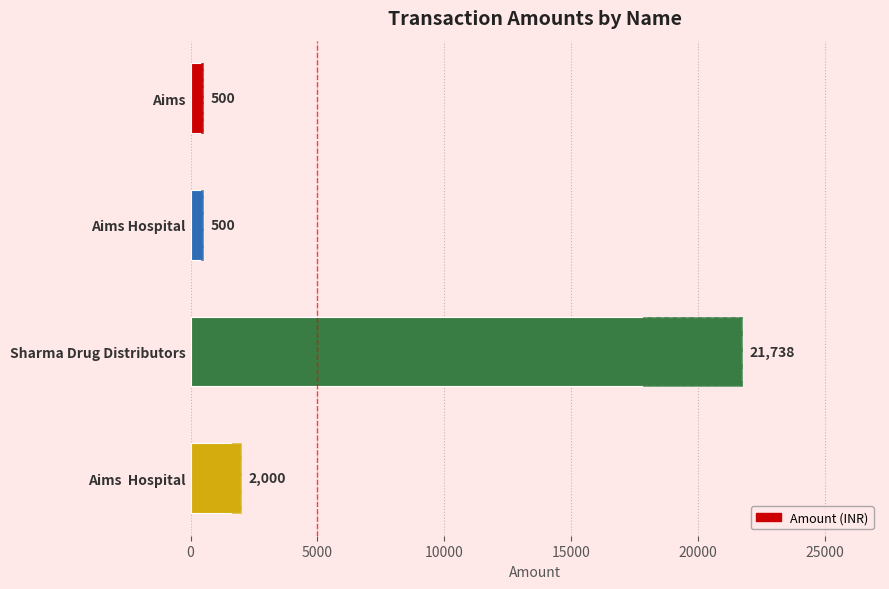

Which has a higher value, Sharma Drug Distributors or Aims?

Sharma Drug Distributors